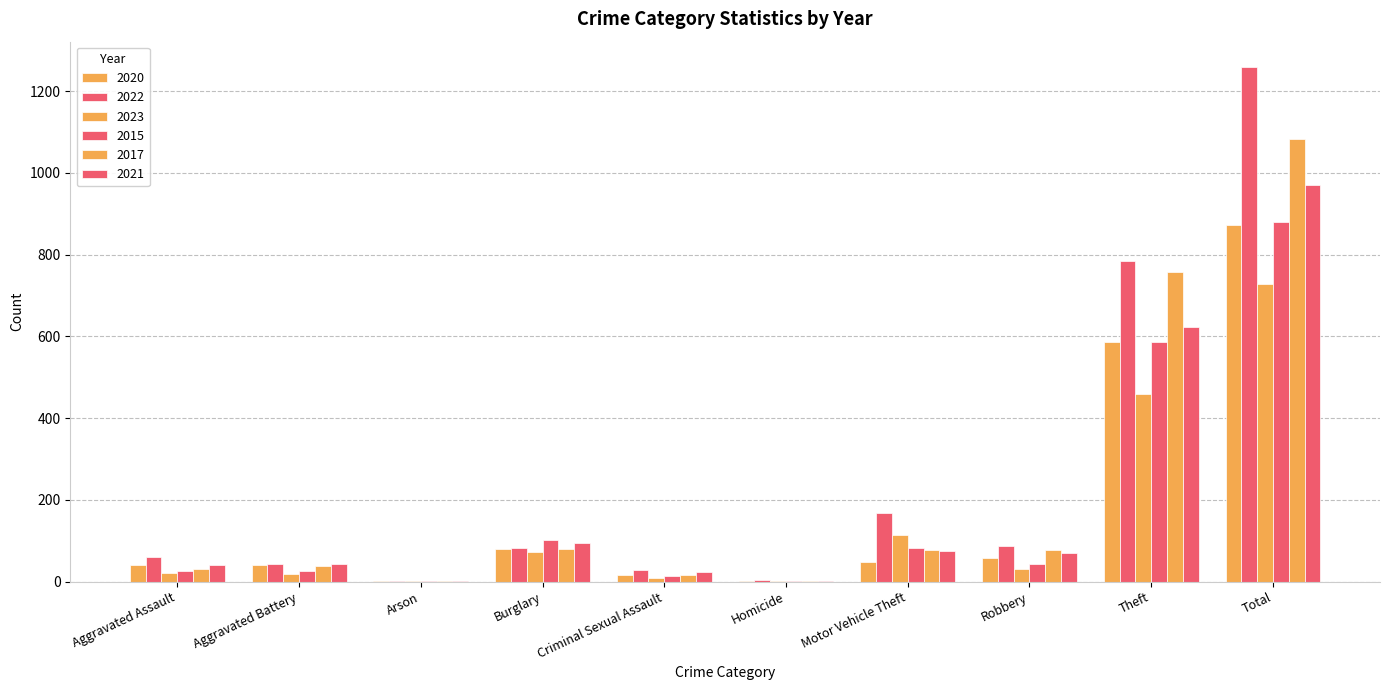

Rank the series by their maximum value, from highest to lowest.

2022, 2017, 2021, 2015, 2020, 2023